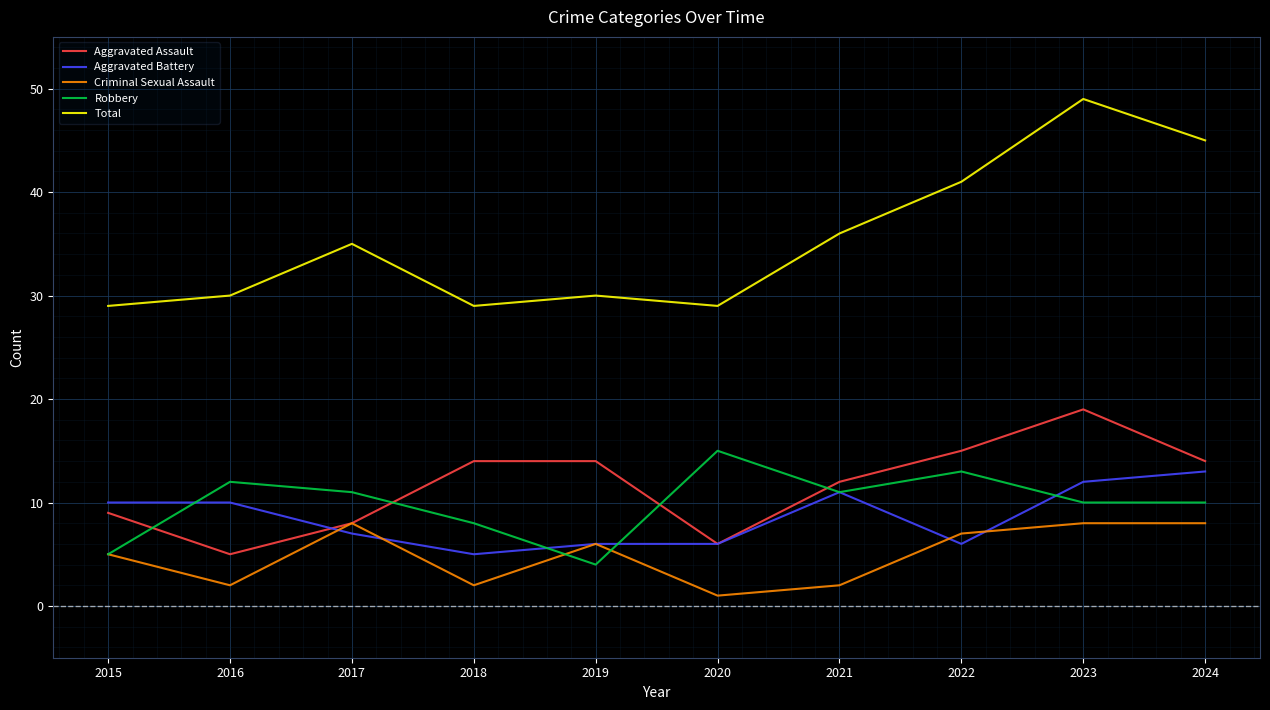

What is the total value across all series at 2022?

82